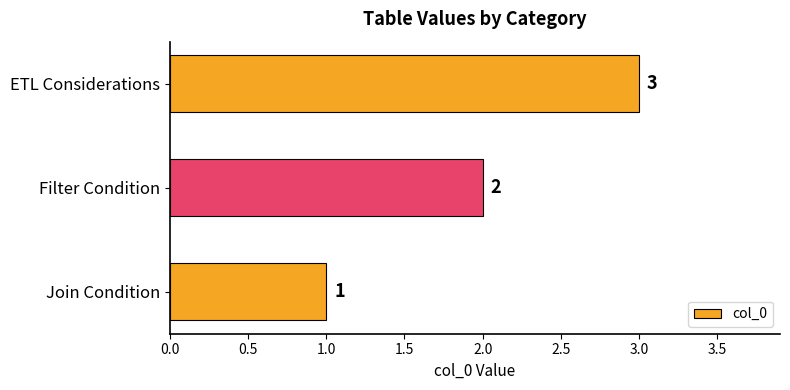

How many values are between 1 and 3?

3